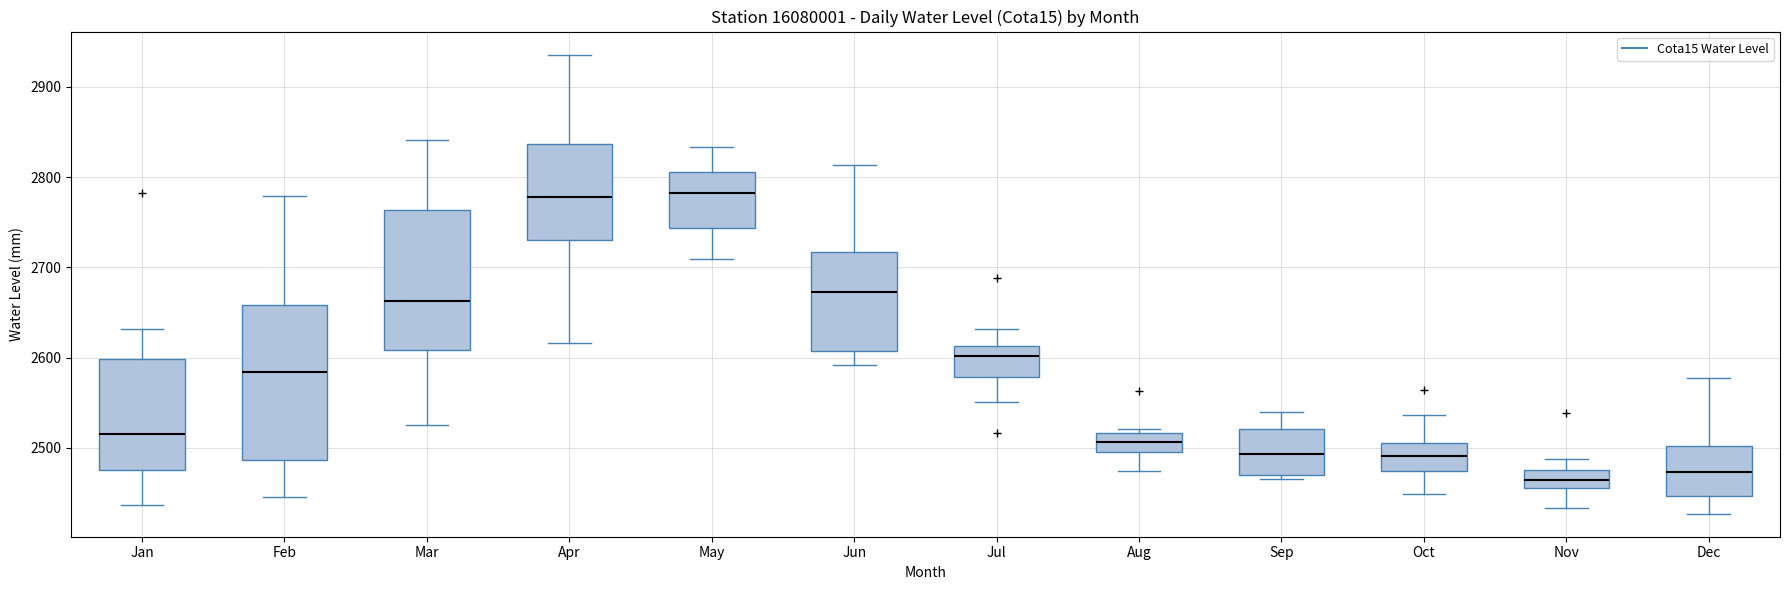

Where does the lower whisker of the box for Apr end on the y-axis? The values are not printed on the chart, so give them approximately, as read against the axis.

2620